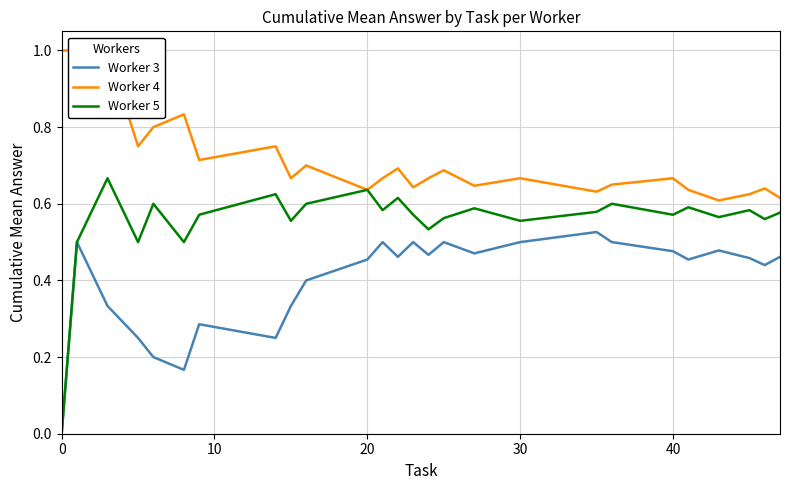

What are all the series names shown in the legend?

Worker 3, Worker 4, Worker 5